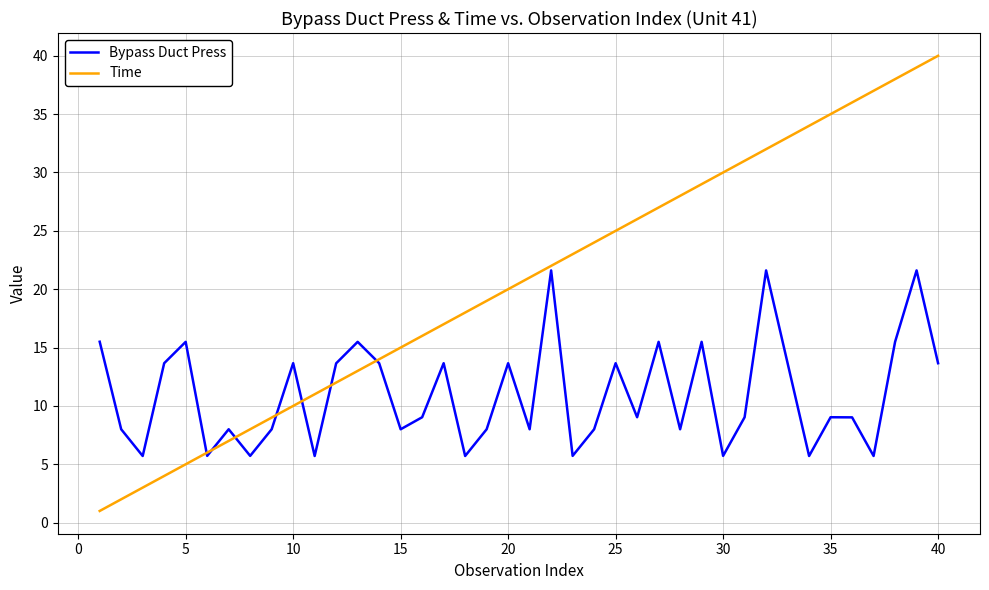

Which series has the largest range (max minus min)?

Time